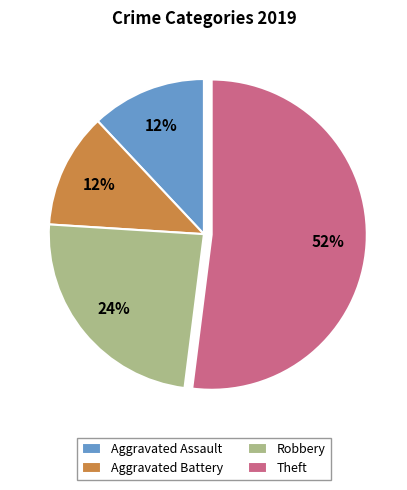

Approximately how many times larger is the value at Theft compared to Aggravated Battery?

4.3